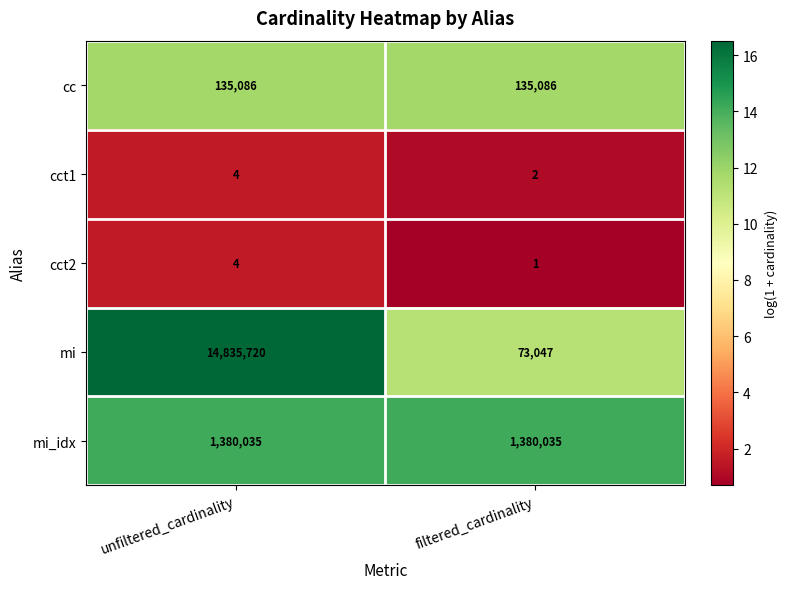

Reading left to right, what are all the values shown in this chart?

cc: unfiltered_cardinality=135086	filtered_cardinality=135086
cct1: unfiltered_cardinality=4	filtered_cardinality=2
cct2: unfiltered_cardinality=4	filtered_cardinality=1
mi: unfiltered_cardinality=14835720	filtered_cardinality=73047
mi_idx: unfiltered_cardinality=1380035	filtered_cardinality=1380035